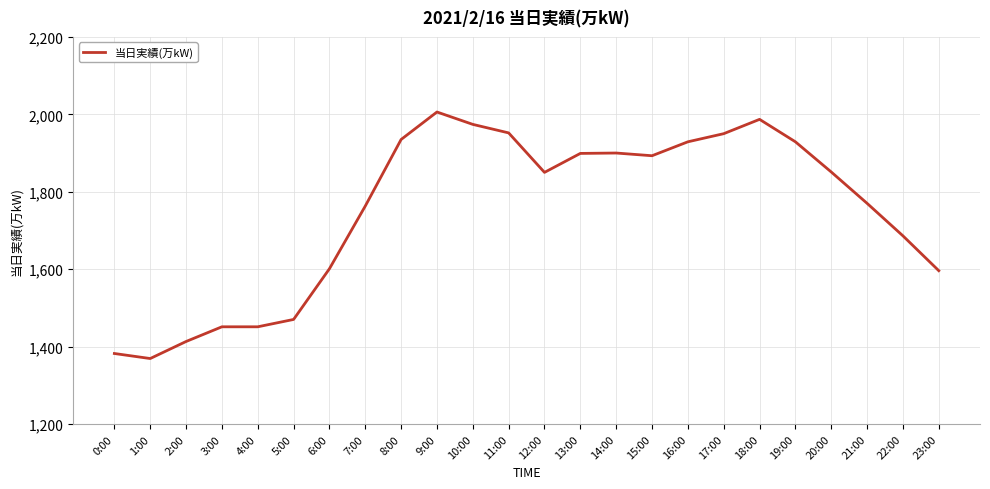

What is the greatest value displayed?

2006